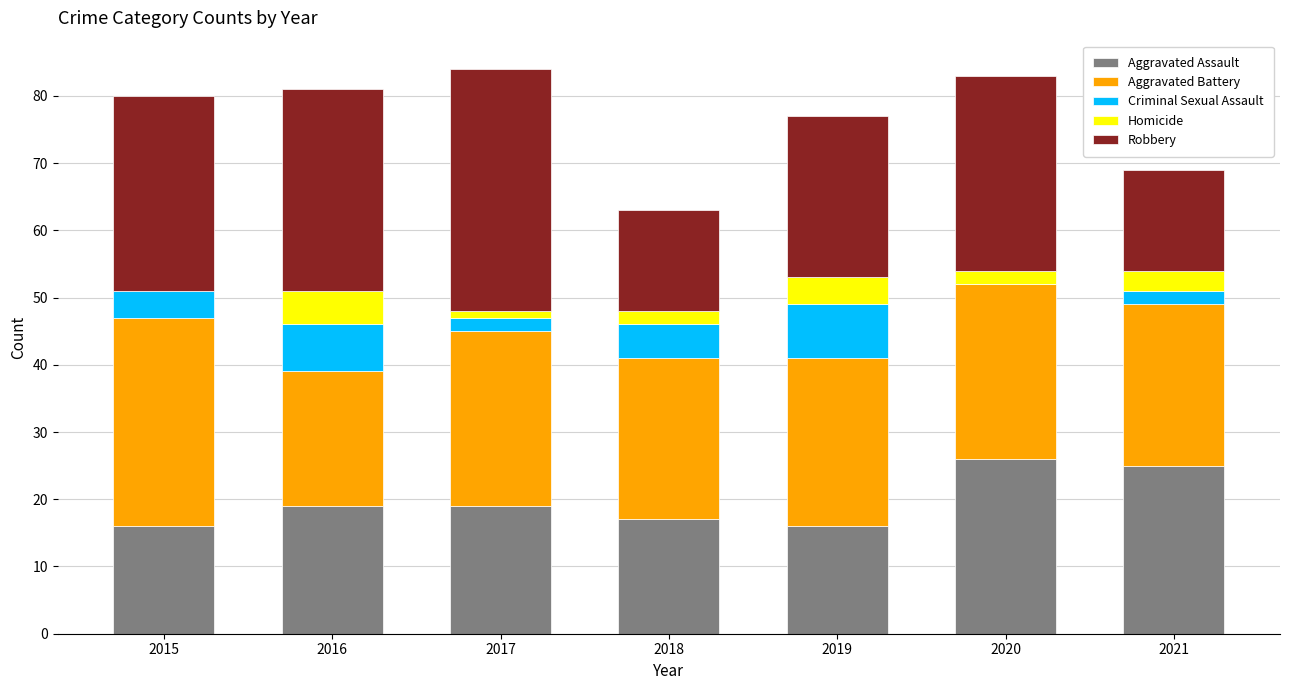

What is the total value across all series at 2020?

83